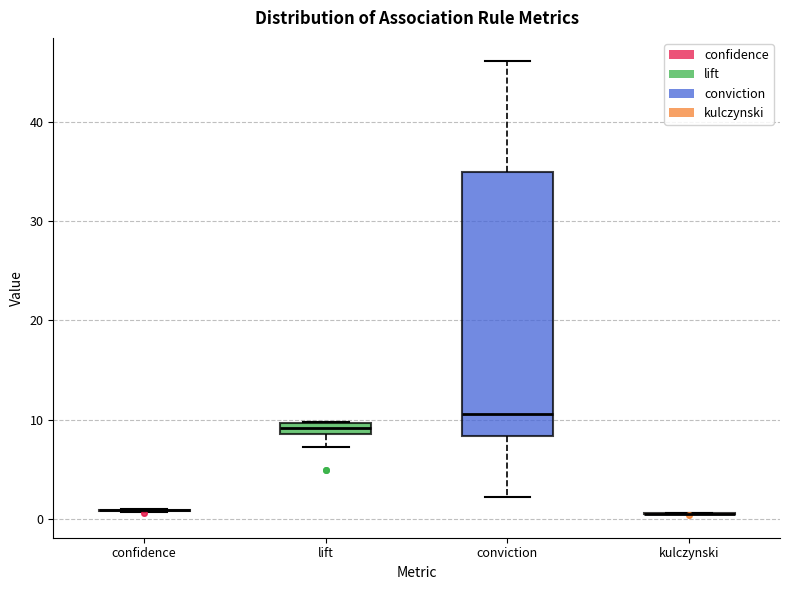

Which box is the tallest, from its lower edge to its upper edge?

conviction